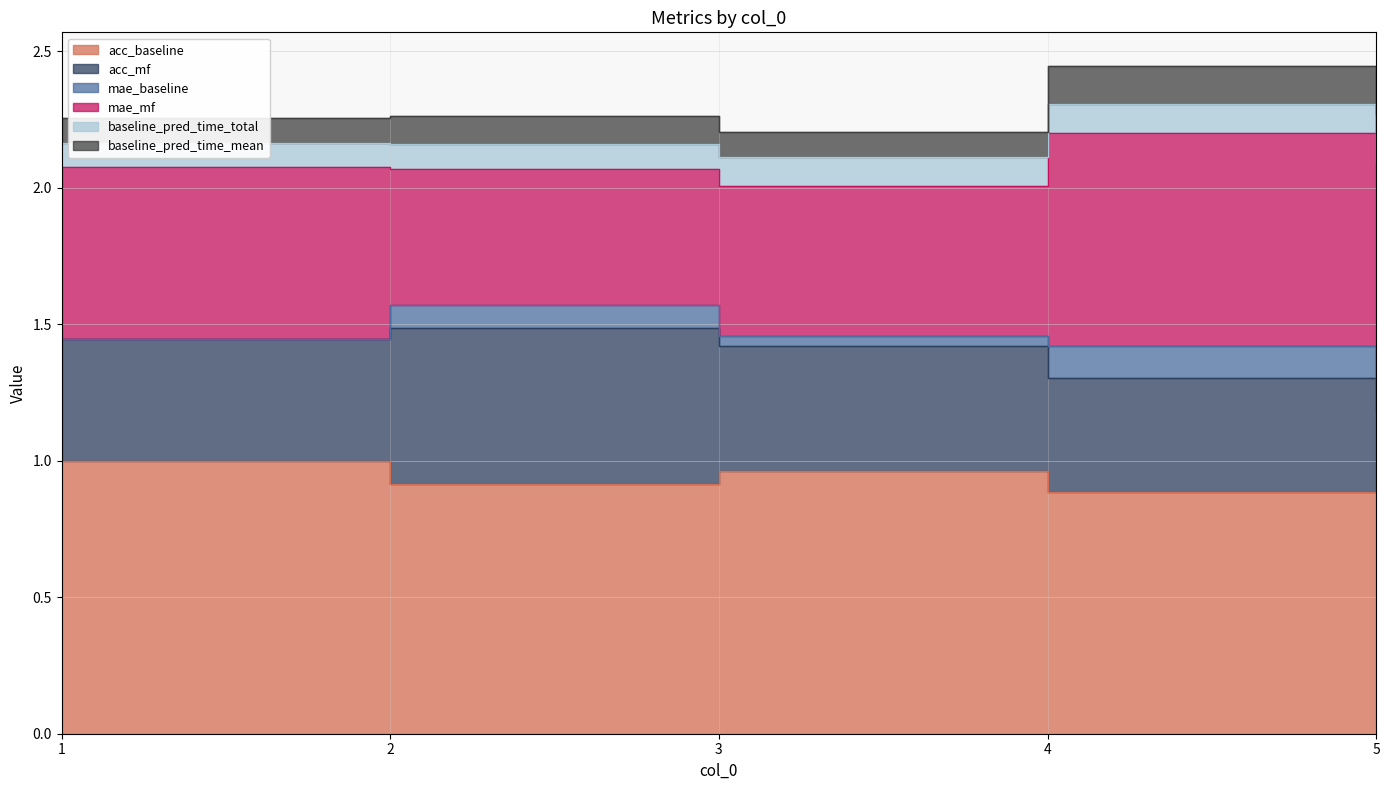

What is the difference between the highest and lowest values at 4?

0.8